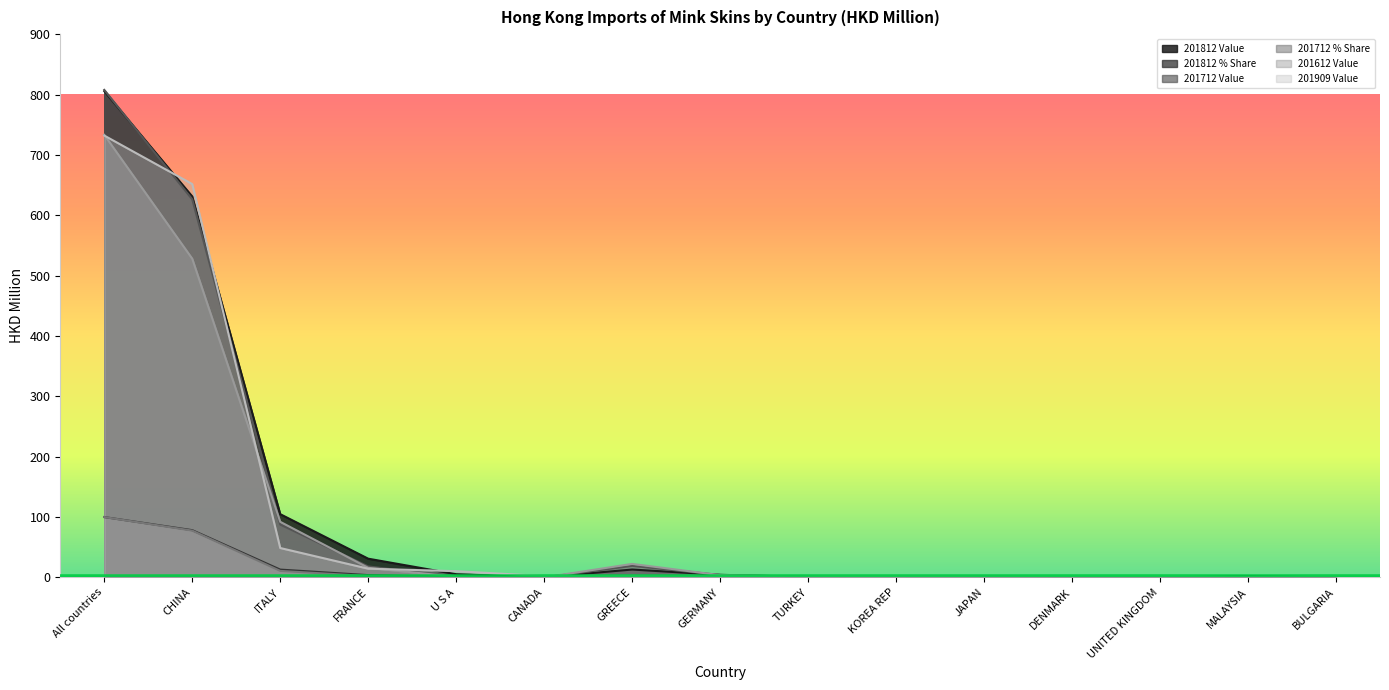

Which has a higher value, GERMANY or DENMARK?

GERMANY